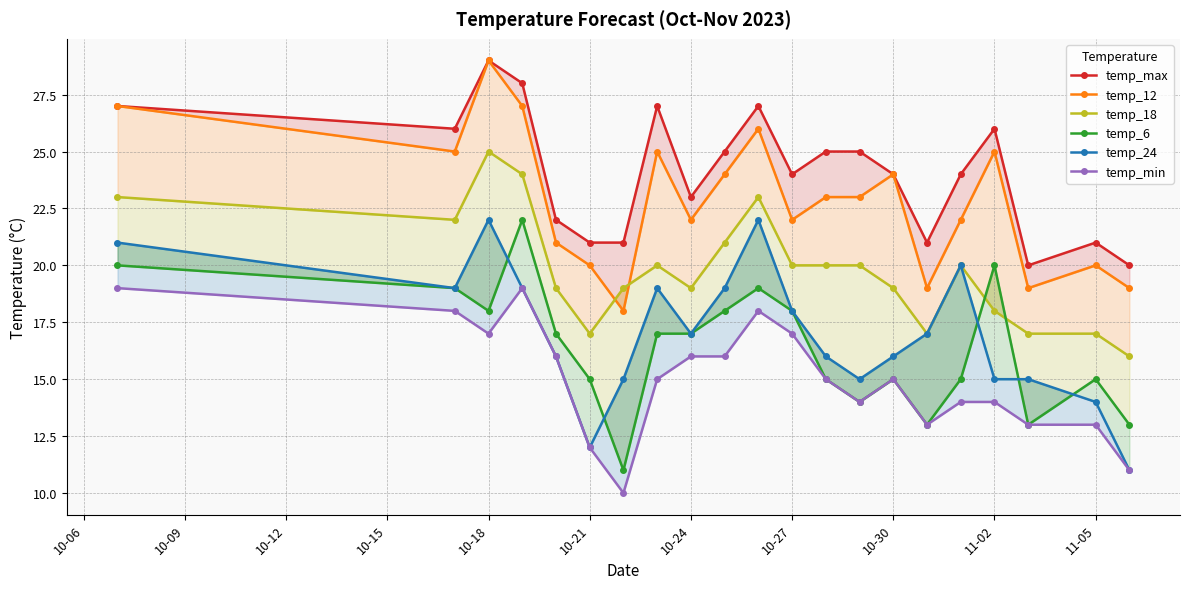

In temp_min, how many points are lower than both neighbors (excluding endpoints)?

4